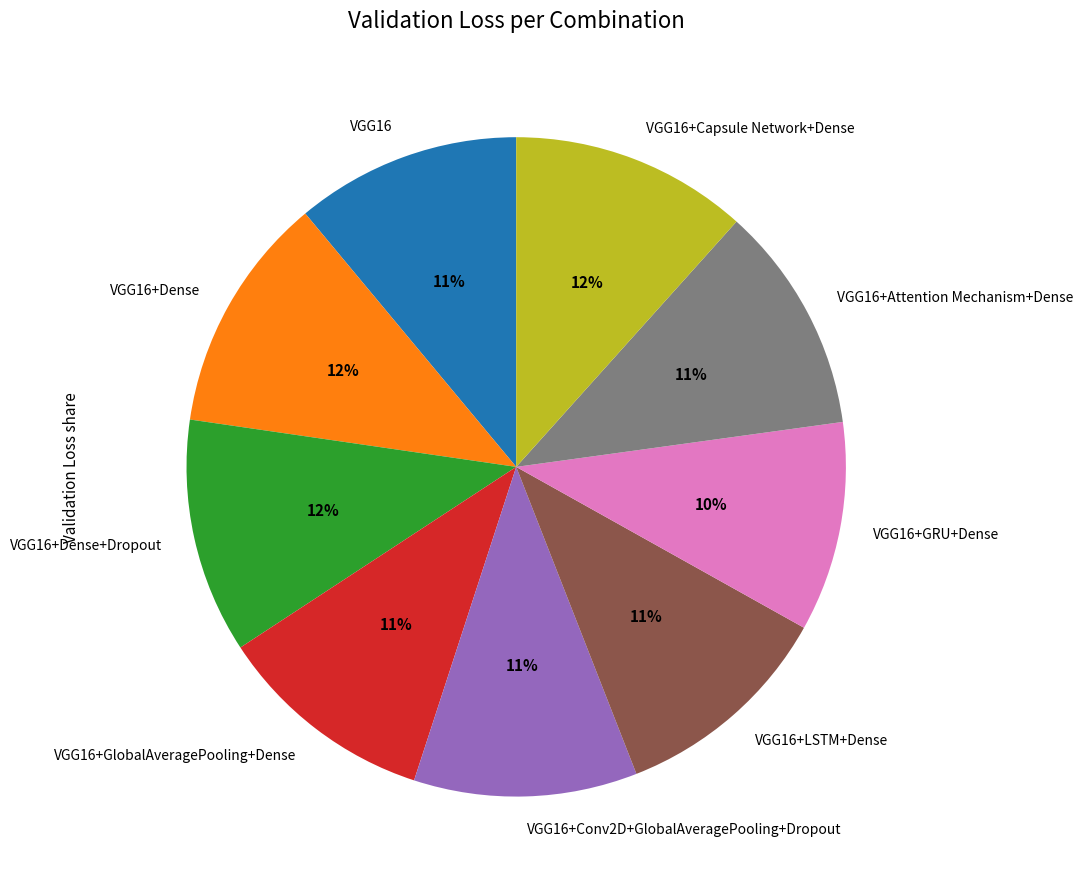

Is the sum of VGG16+LSTM+Dense and VGG16+GRU+Dense greater than half?

No